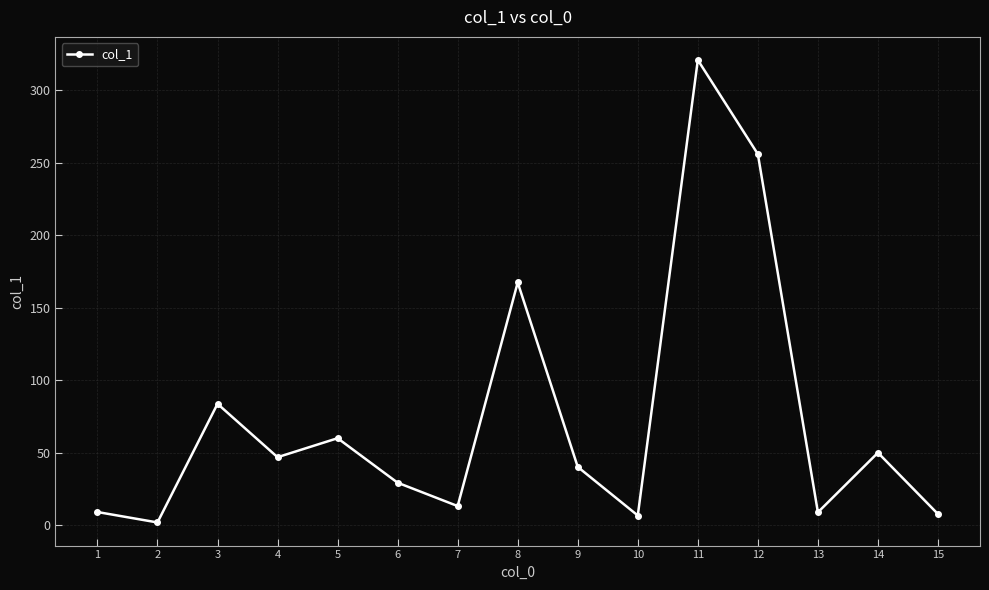

What is the greatest value displayed?

320.8